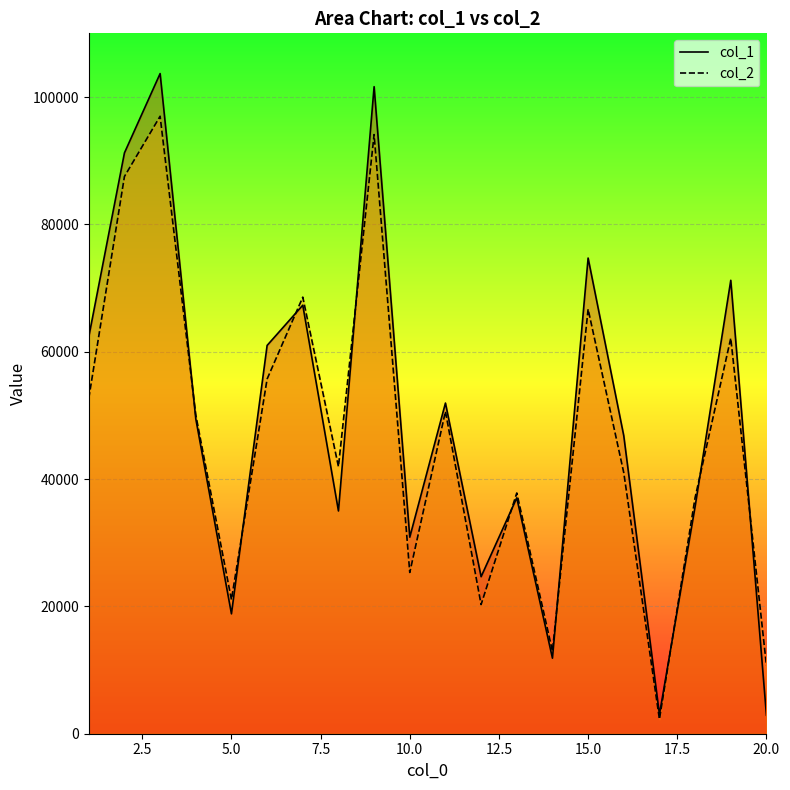

Which category has the highest value in the col_1 series?

3